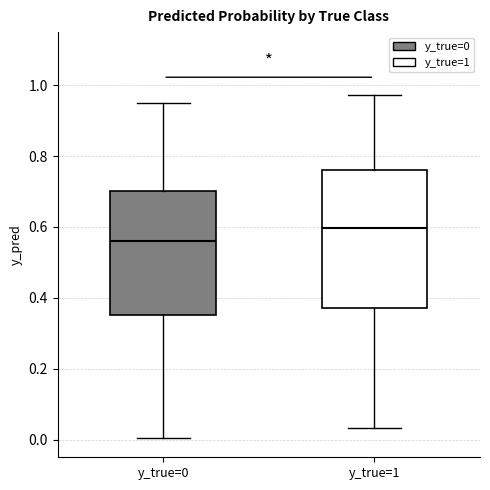

Where does the median line of the box for y_true=0 sit on the y-axis? The values are not printed on the chart, so give them approximately, as read against the axis.

0.56